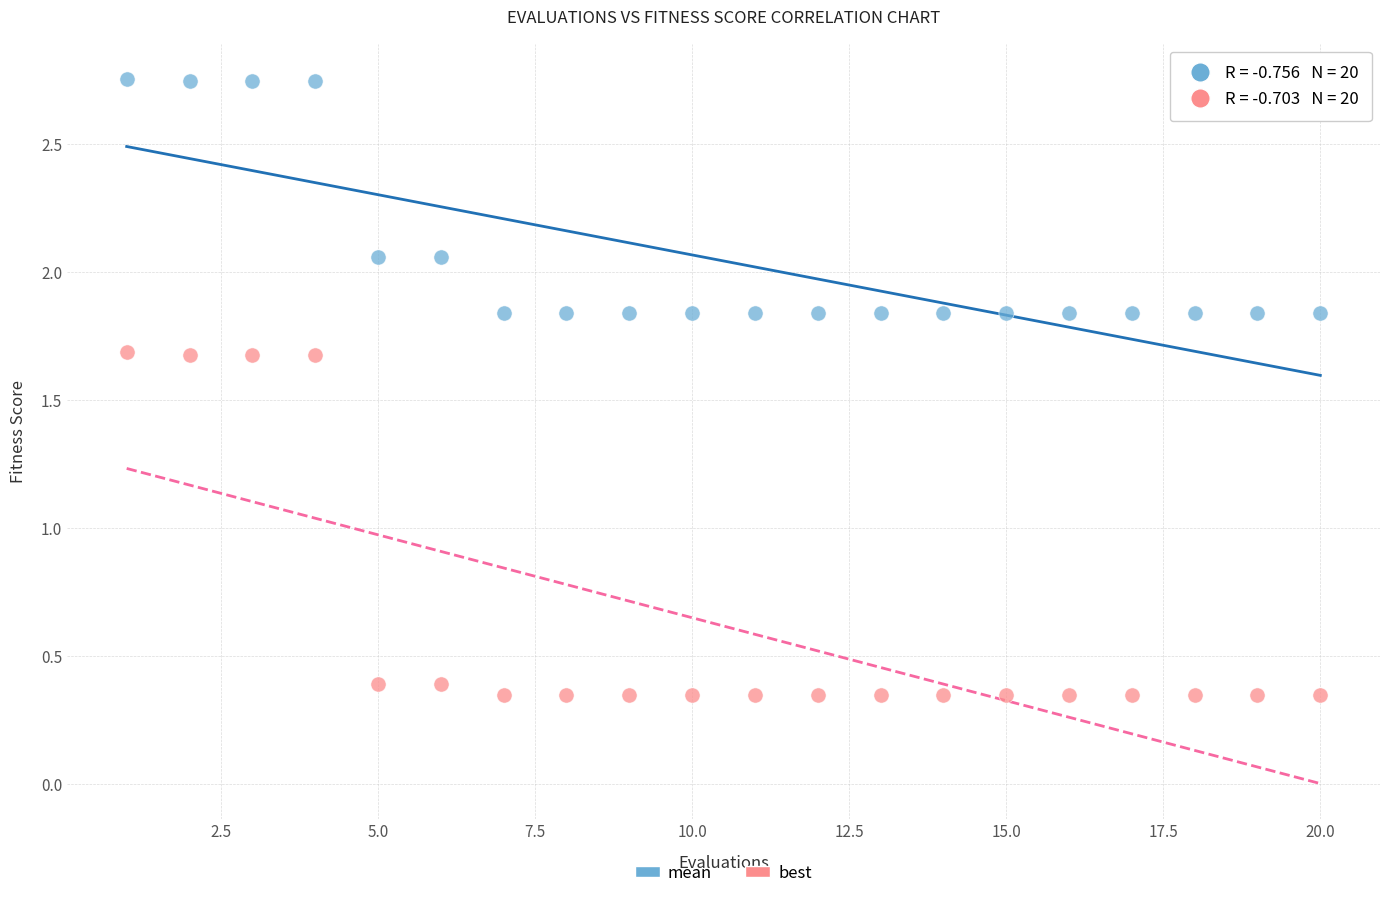

Which series reaches the maximum Y coordinate?

mean